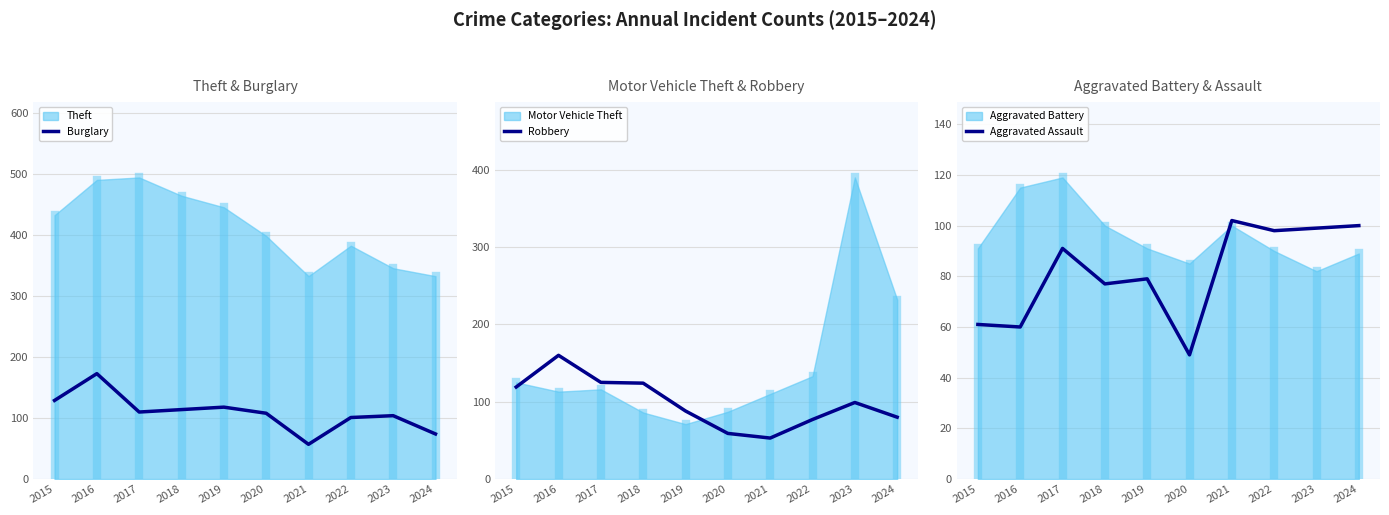

The value of Burglary at 2021 is 97. True or false?

False